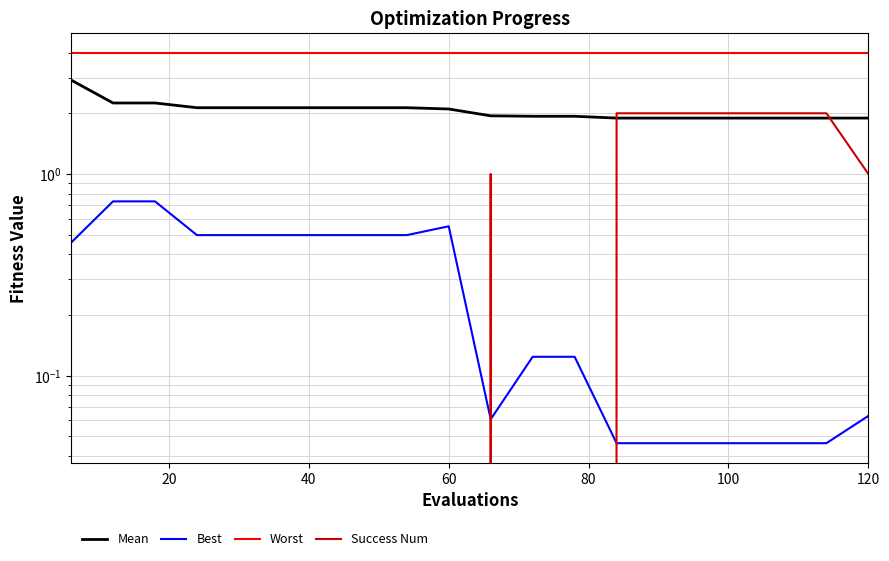

What is the sum of all Worst values?

80.0